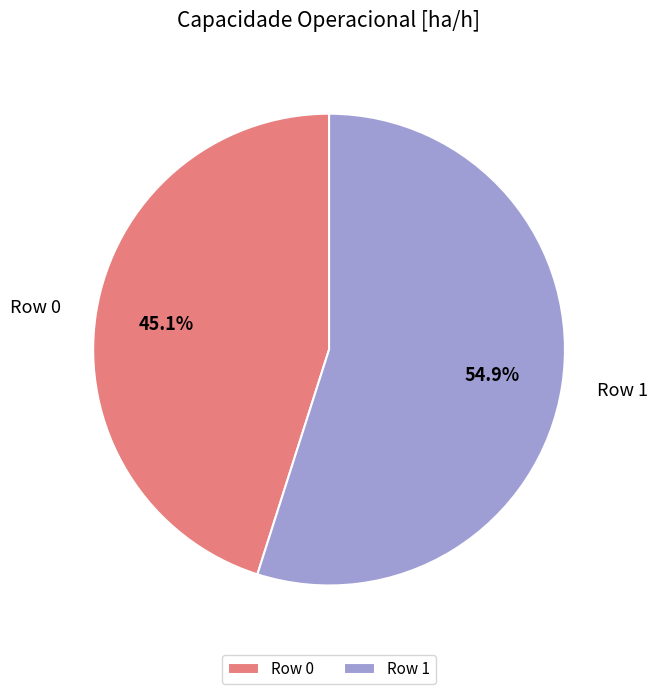

The Row 1 slice represents 55% of the pie. True or false?

True